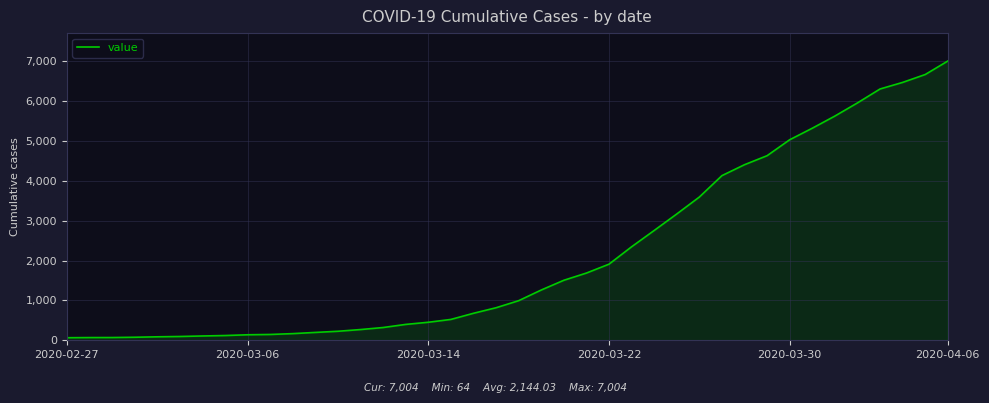

What is the difference between the maximum and minimum values?

6940